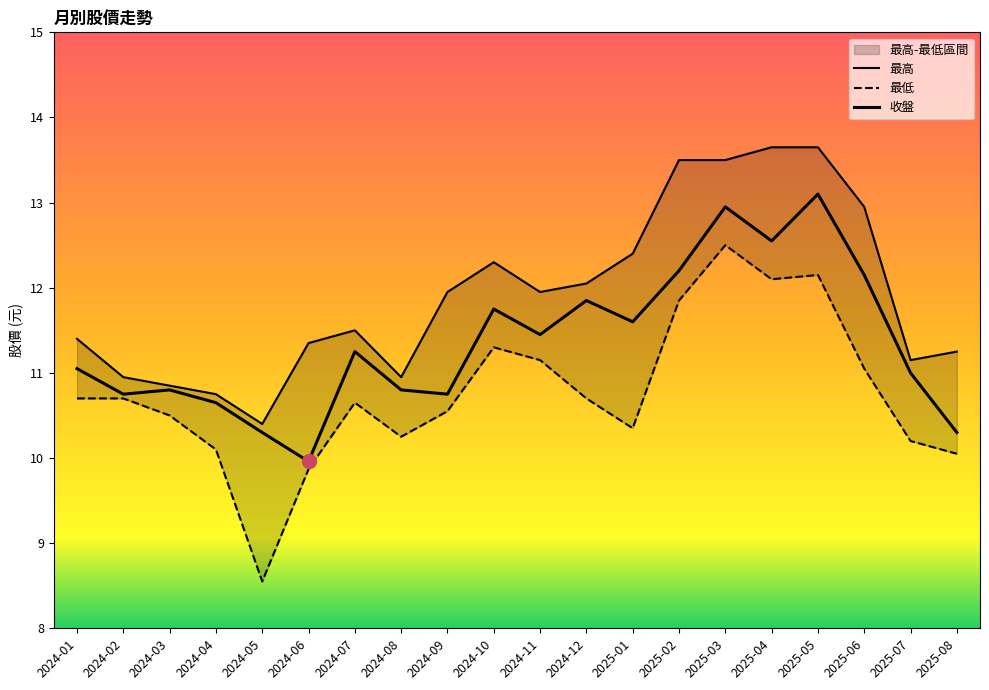

Between 2024-07 and 2025-08, which is larger?

2024-07